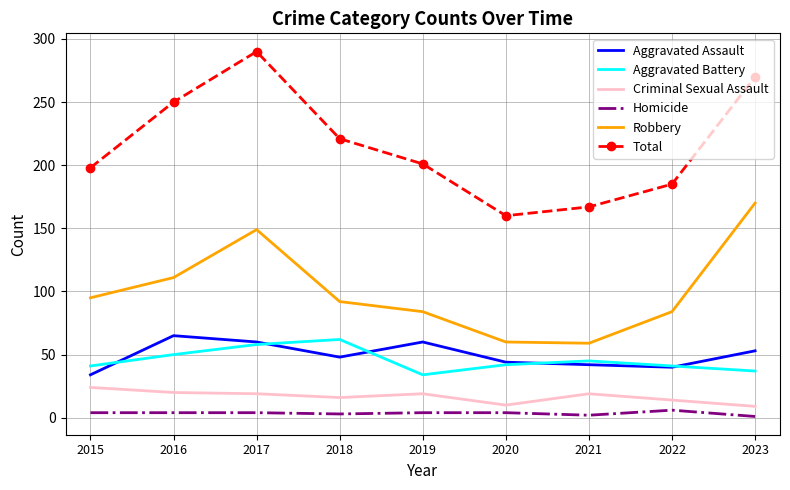

At which category is the sum across all series the highest?

2017